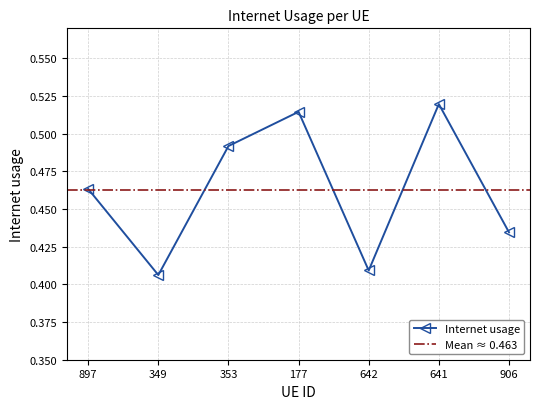

The value of Internet usage at 349 is 0.6. True or false?

False